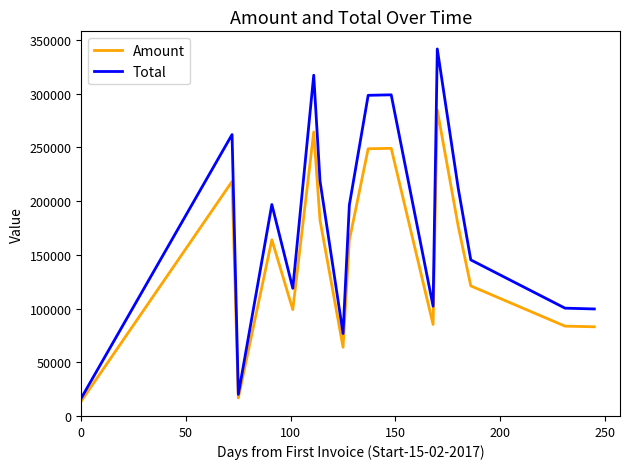

Rank the series by their maximum value, from highest to lowest.

Total, Amount